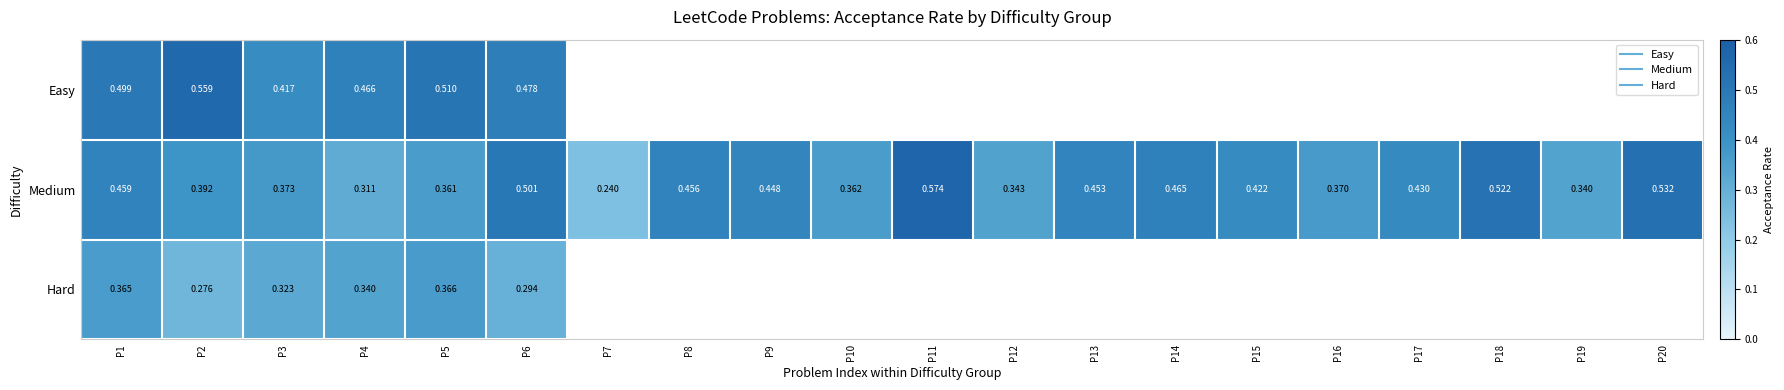

At how many categories does at least one series exceed 0?

20